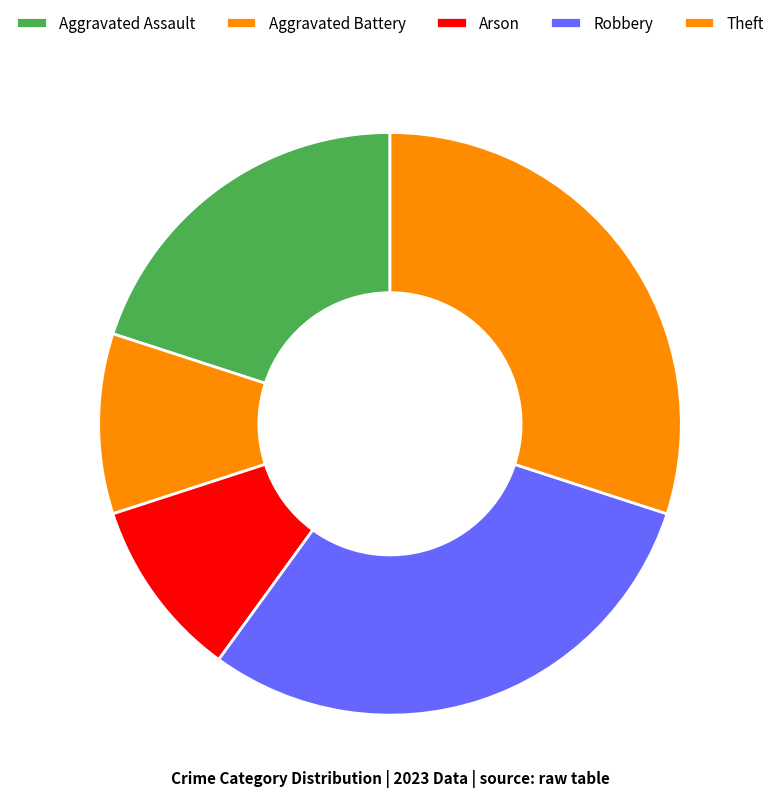

To the nearest percent, what portion does Robbery represent?

30%